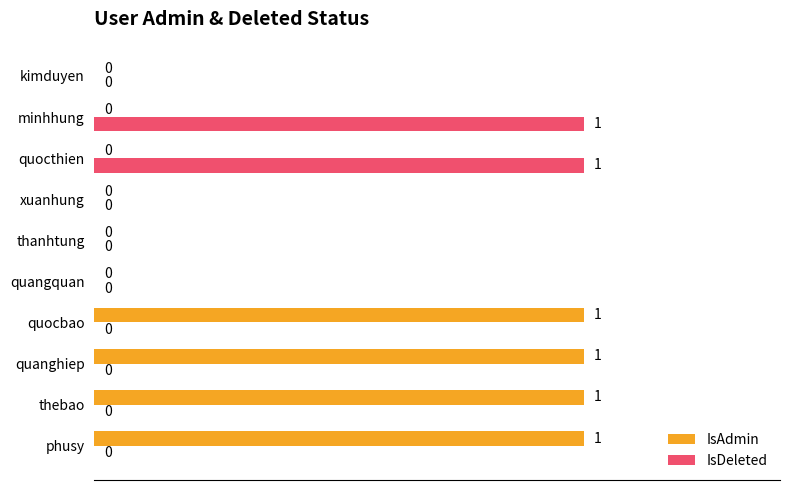

How many IsDeleted values are between 0 and 1?

10